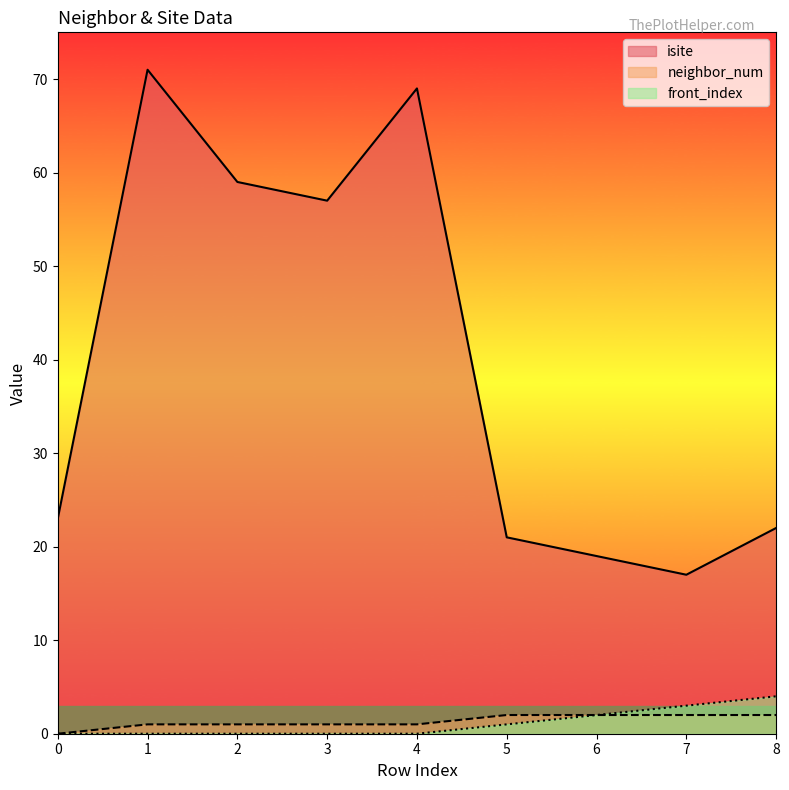

At which category is the sum across all series the highest?

1